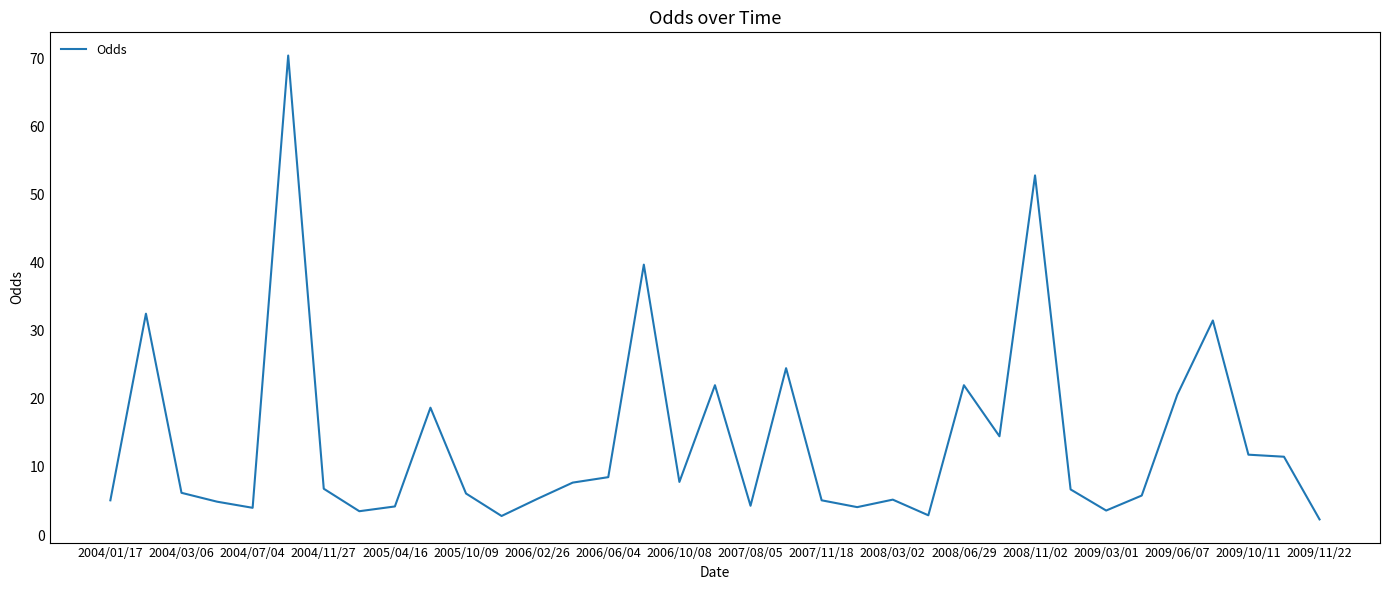

What is the smallest value displayed?

2.3